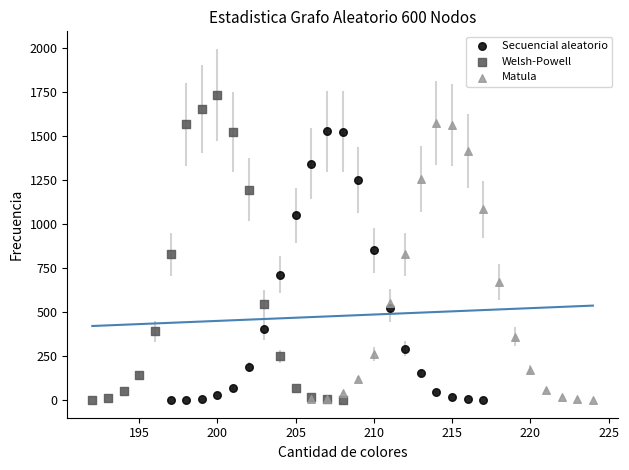

Which series has the widest spread of Y values?

Welsh-Powell